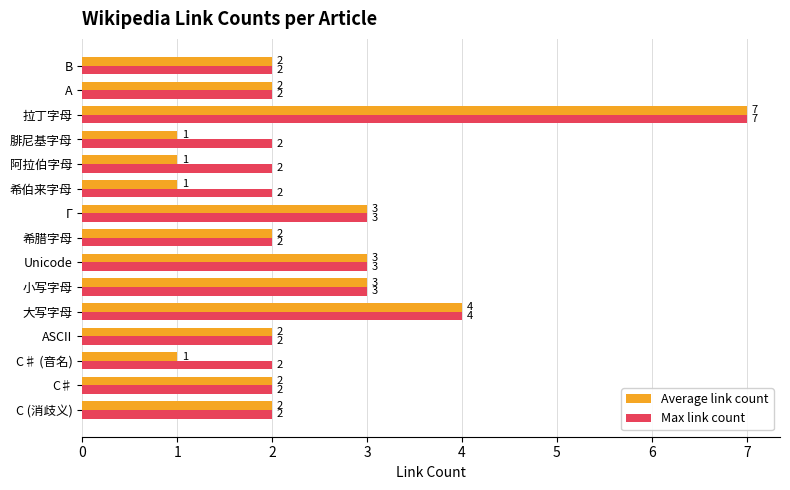

Which category has the highest value in the Max link count series?

拉丁字母